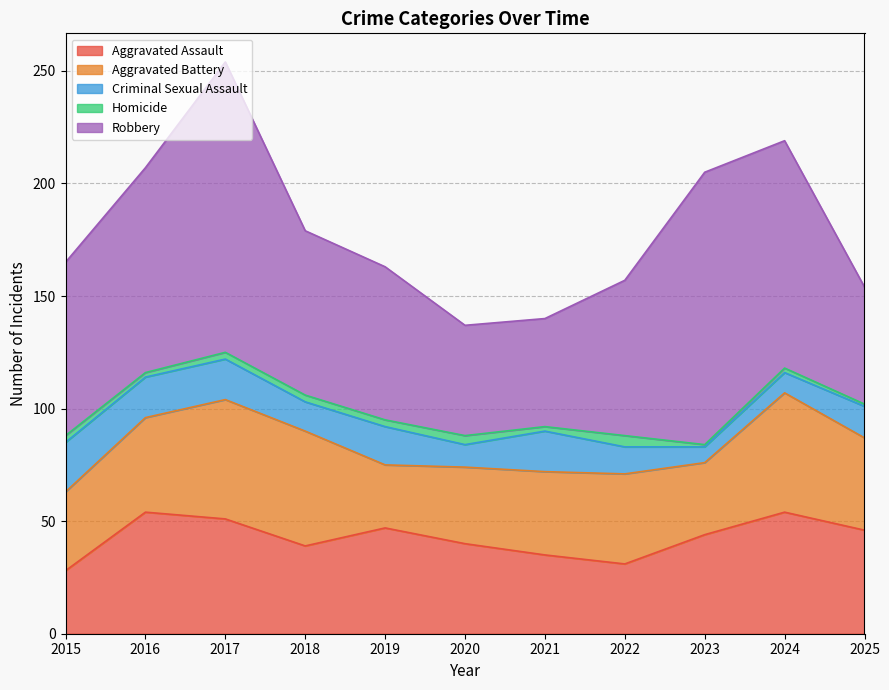

Reading right to left, list all the values displayed in this chart.

Aggravated Assault: 2025=46	2024=54	2023=44	2022=31	2021=35	2020=40	2019=47	2018=39	2017=51	2016=54	2015=28
Aggravated Battery: 2025=41	2024=53	2023=32	2022=40	2021=37	2020=34	2019=28	2018=51	2017=53	2016=42	2015=35
Criminal Sexual Assault: 2025=14	2024=9	2023=7	2022=12	2021=18	2020=10	2019=17	2018=13	2017=18	2016=18	2015=22
Homicide: 2025=1	2024=2	2023=1	2022=5	2021=2	2020=4	2019=3	2018=3	2017=3	2016=2	2015=3
Robbery: 2025=52	2024=101	2023=121	2022=69	2021=48	2020=49	2019=68	2018=73	2017=129	2016=91	2015=77